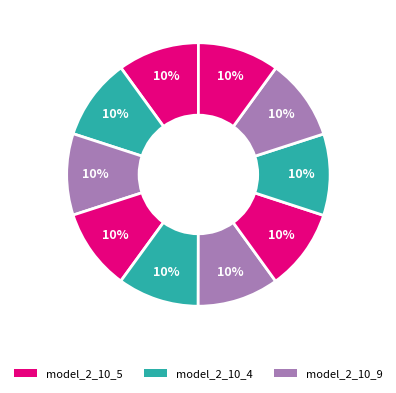

Which category has the smallest portion of the pie?

model_2_10_9